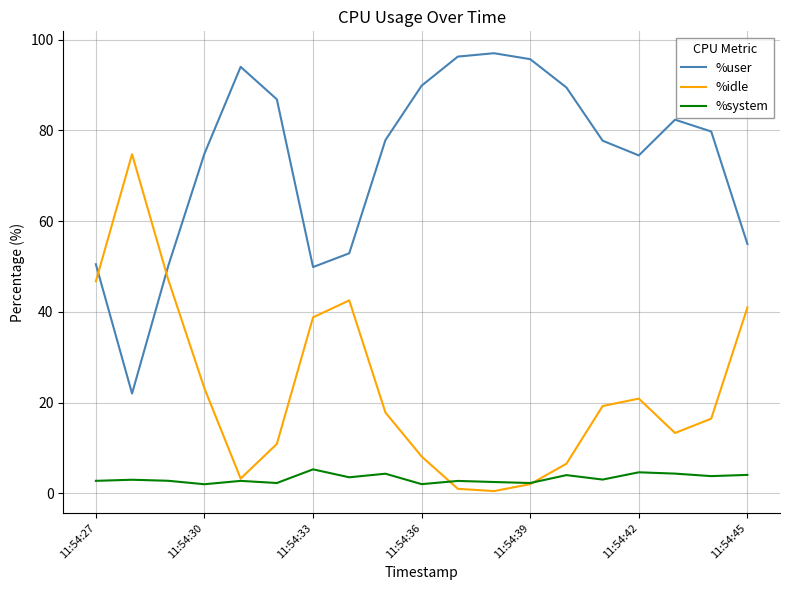

Is this an area chart (filled region under the line)?

No